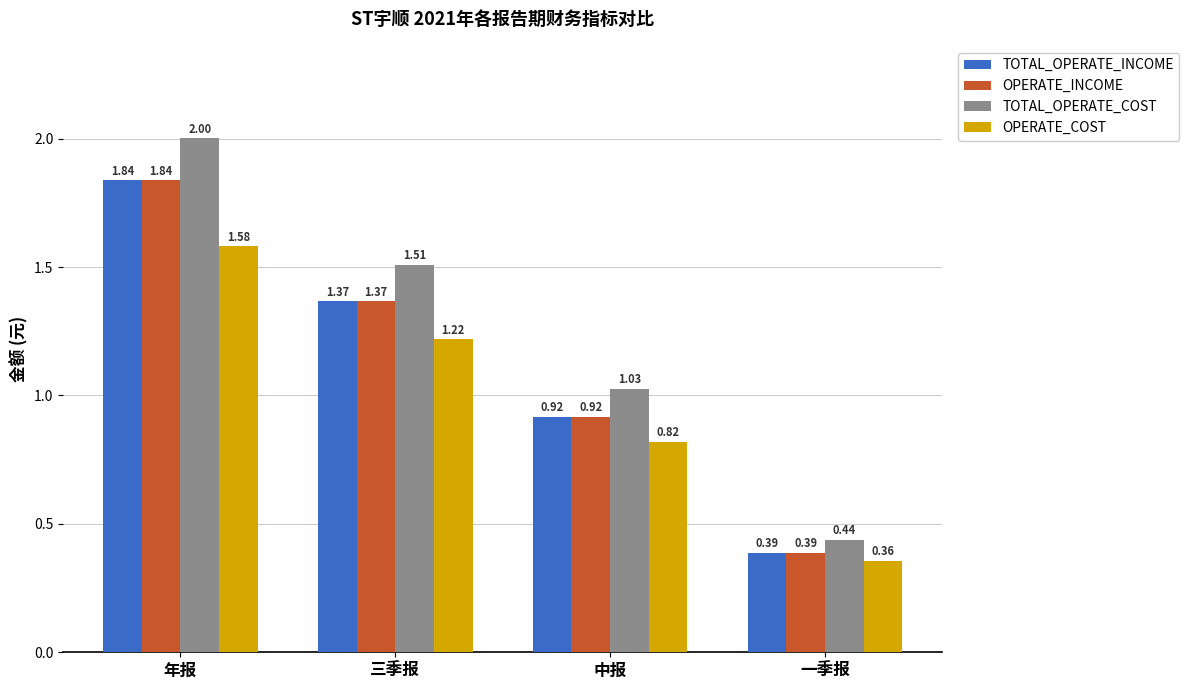

What is the label of the 3rd bar from the right?

三季报